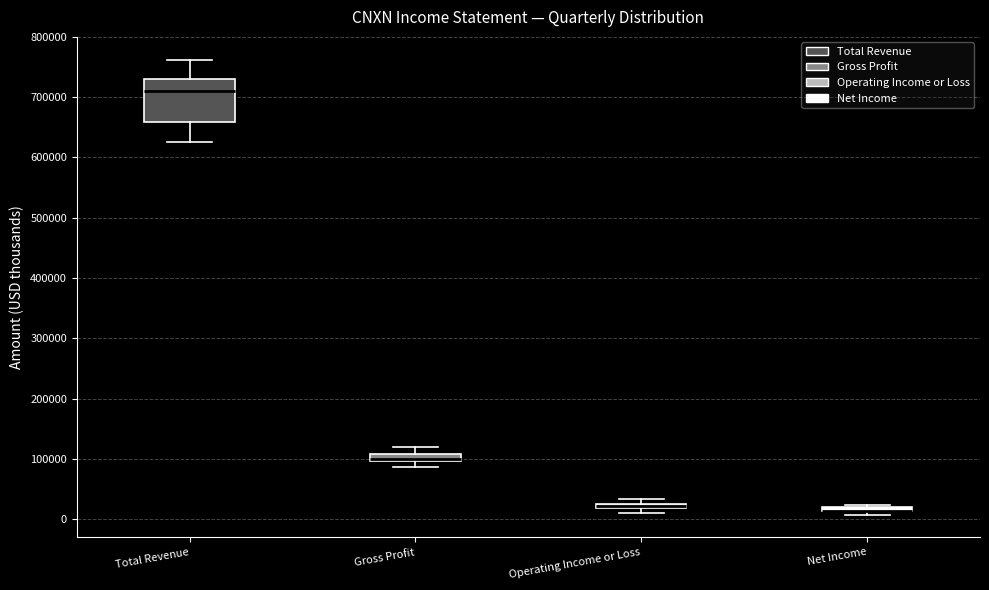

Where is the lower edge of the box for Net Income on the y-axis? The values are not printed on the chart, so give them approximately, as read against the axis.

10000